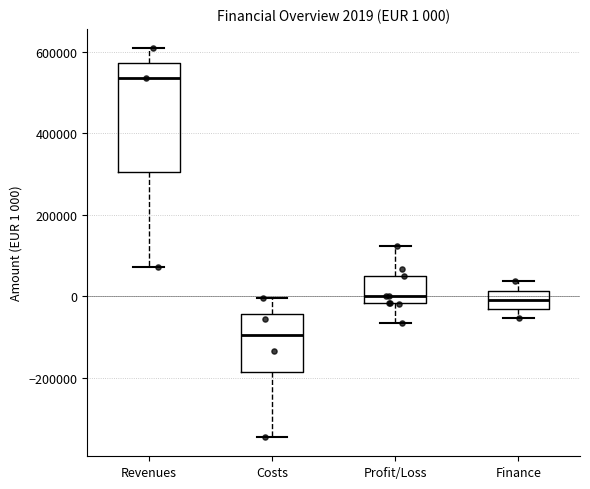

Comparing the boxes themselves (not the whiskers), which one is the tallest?

Revenues